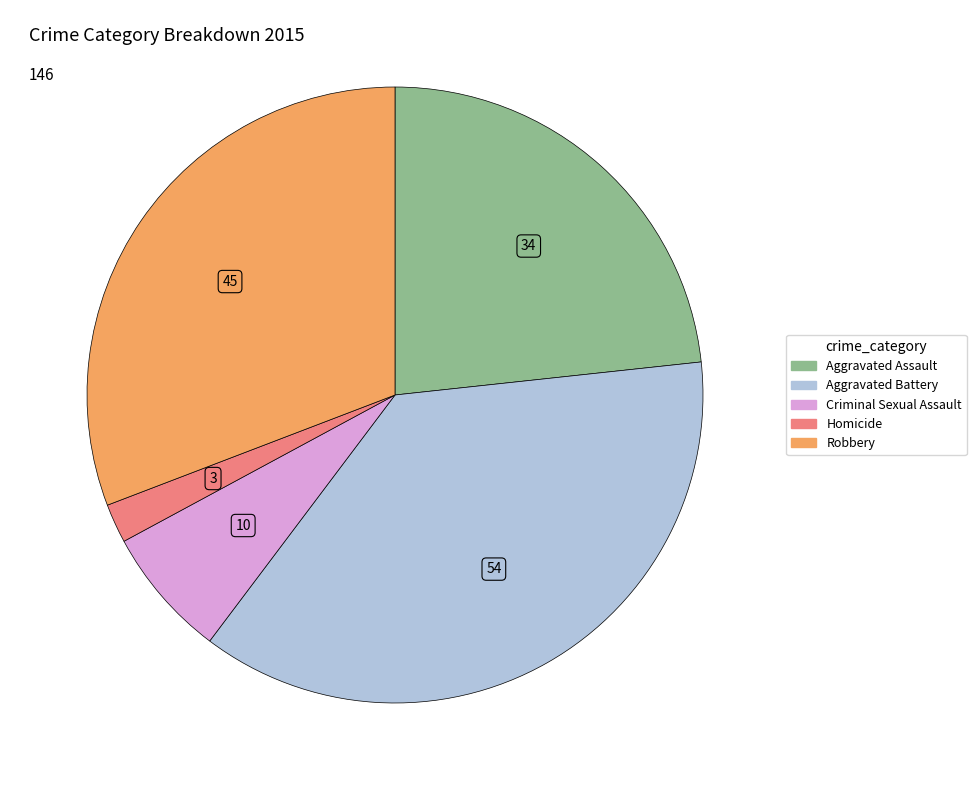

How many segments does this pie chart have?

5